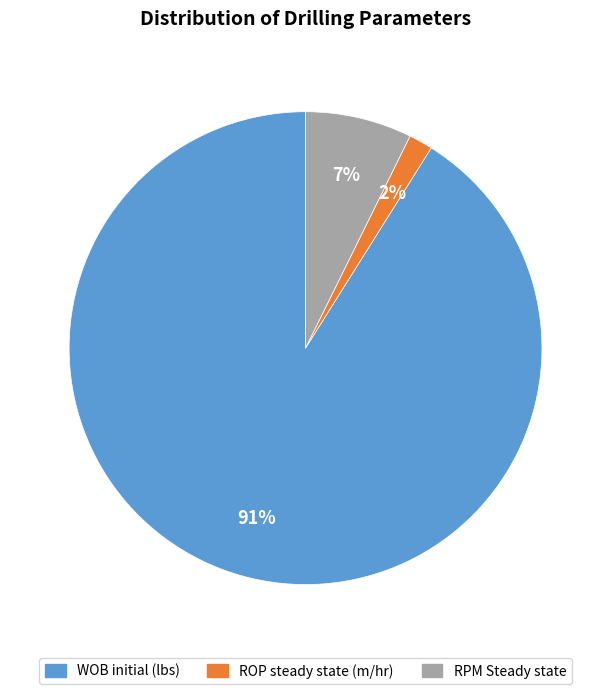

Which has a higher value, RPM Steady state or WOB initial (lbs)?

WOB initial (lbs)